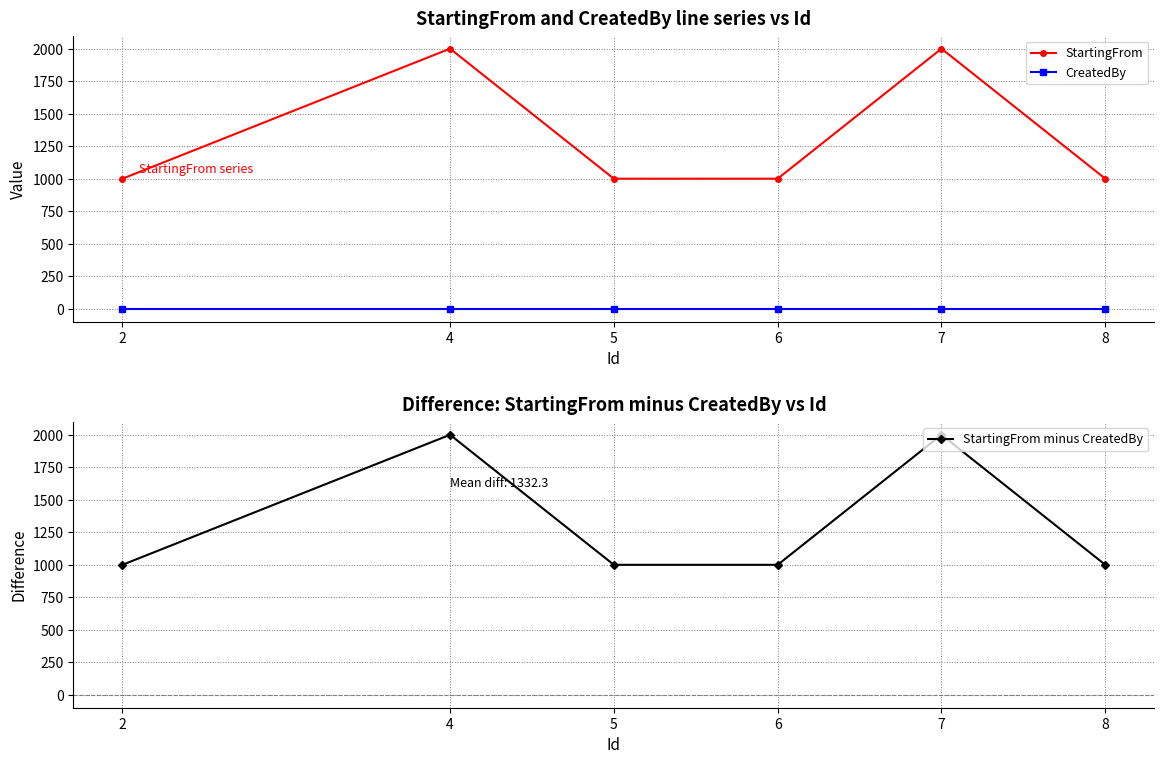

Is it true that CreatedBy equals 1 at 5?

True